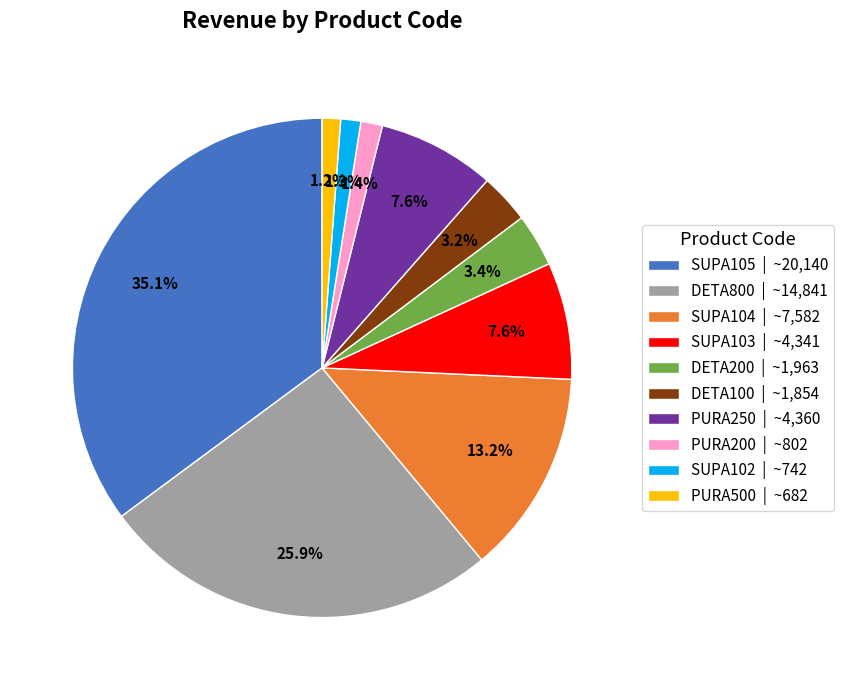

Is SUPA103 the majority of the pie?

No